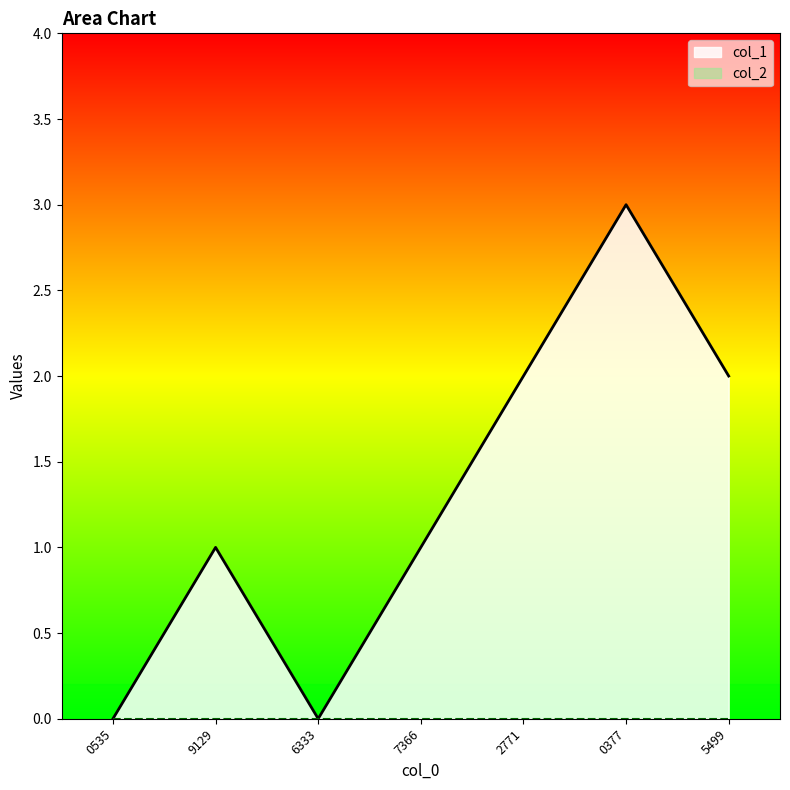

What position from the right is 5499?

1